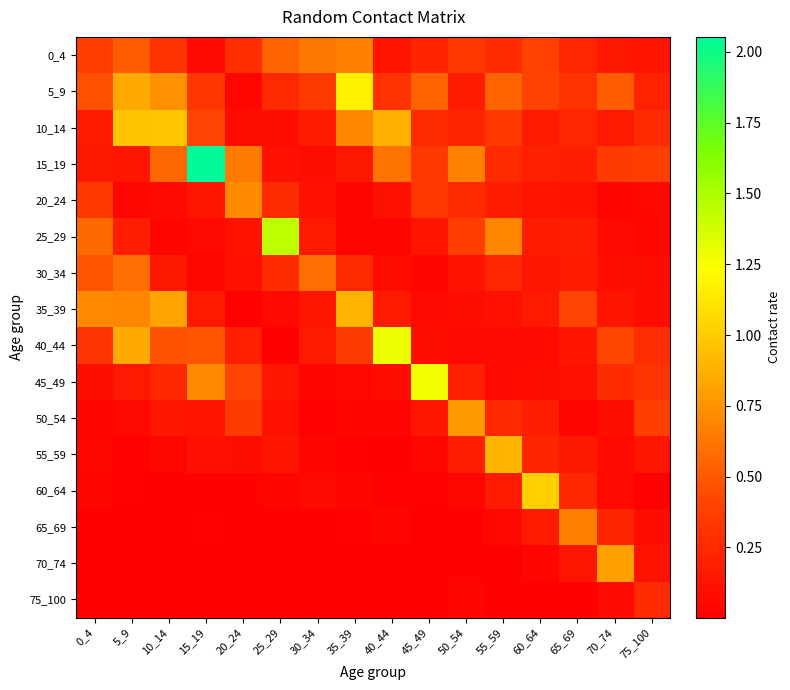

At how many categories does at least one series exceed 1?

6